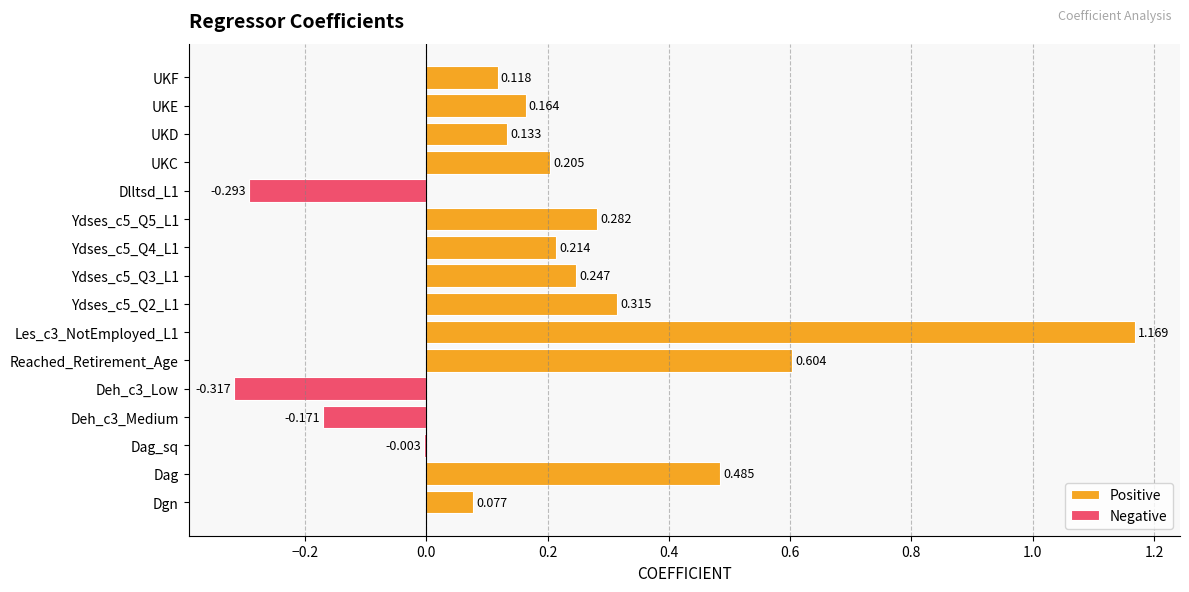

What is the label of the 1st bar from the right?

UKF